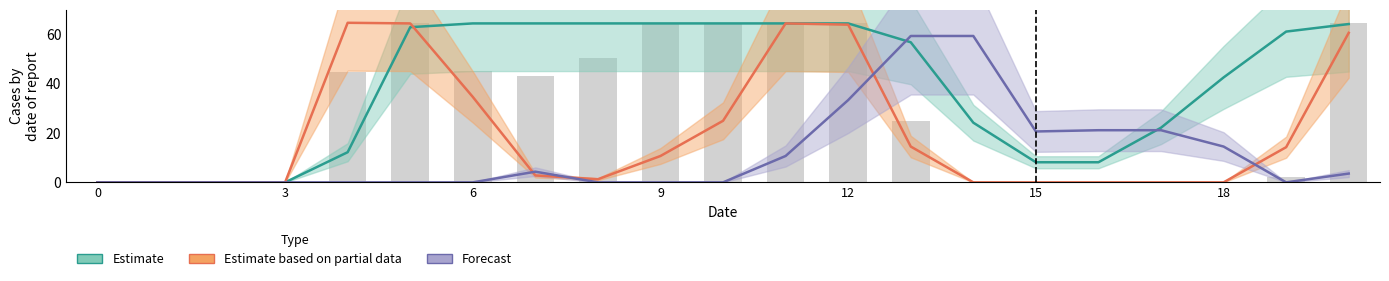

Which has a higher value, 10 or 9?

10